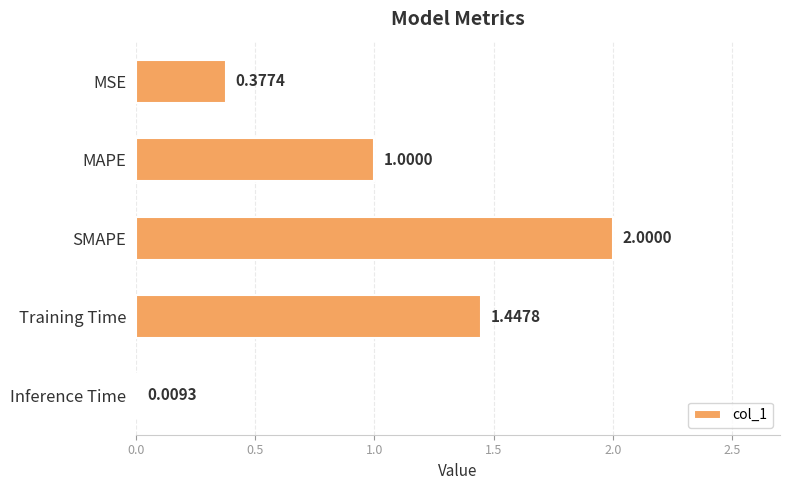

Rank the categories by value from highest to lowest.

SMAPE, Training Time, MAPE, MSE, Inference Time